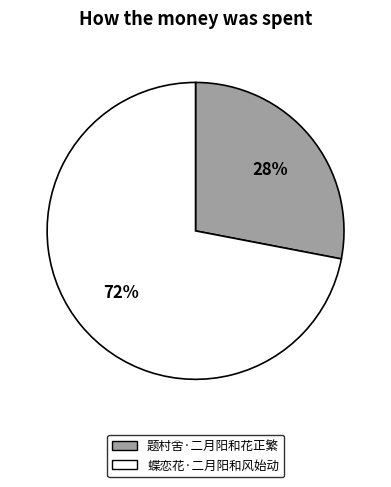

Is there a majority slice in this chart?

Yes